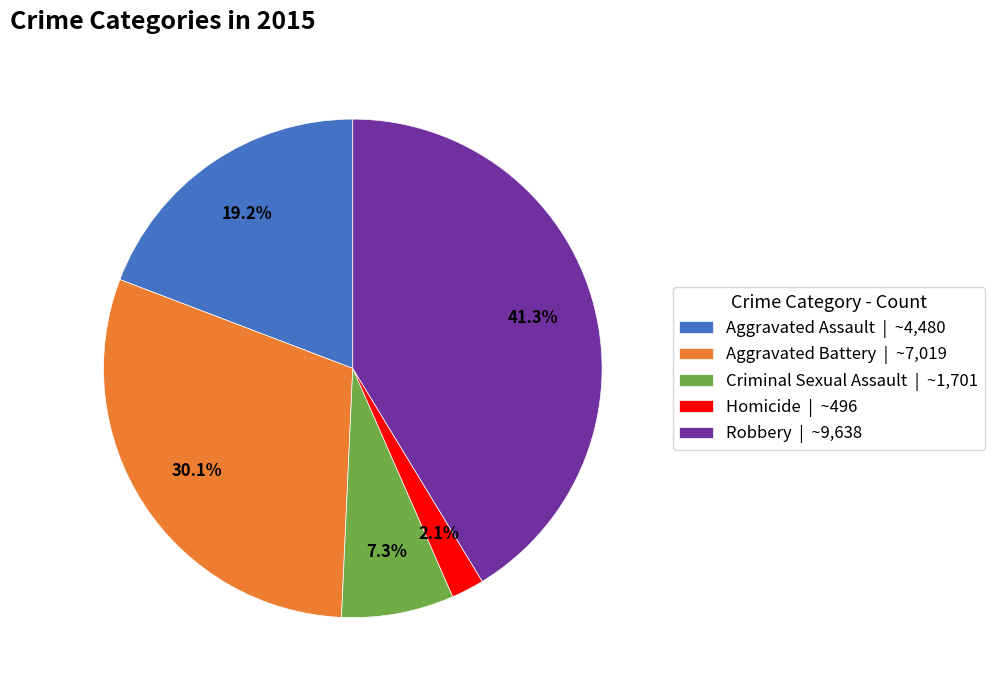

The Criminal Sexual Assault slice represents 20% of the pie. True or false?

False